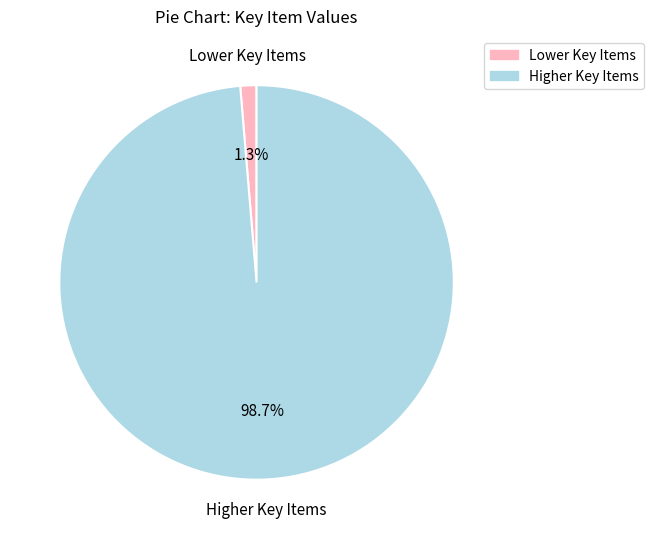

Is there any slice that represents more than half of the pie?

Yes